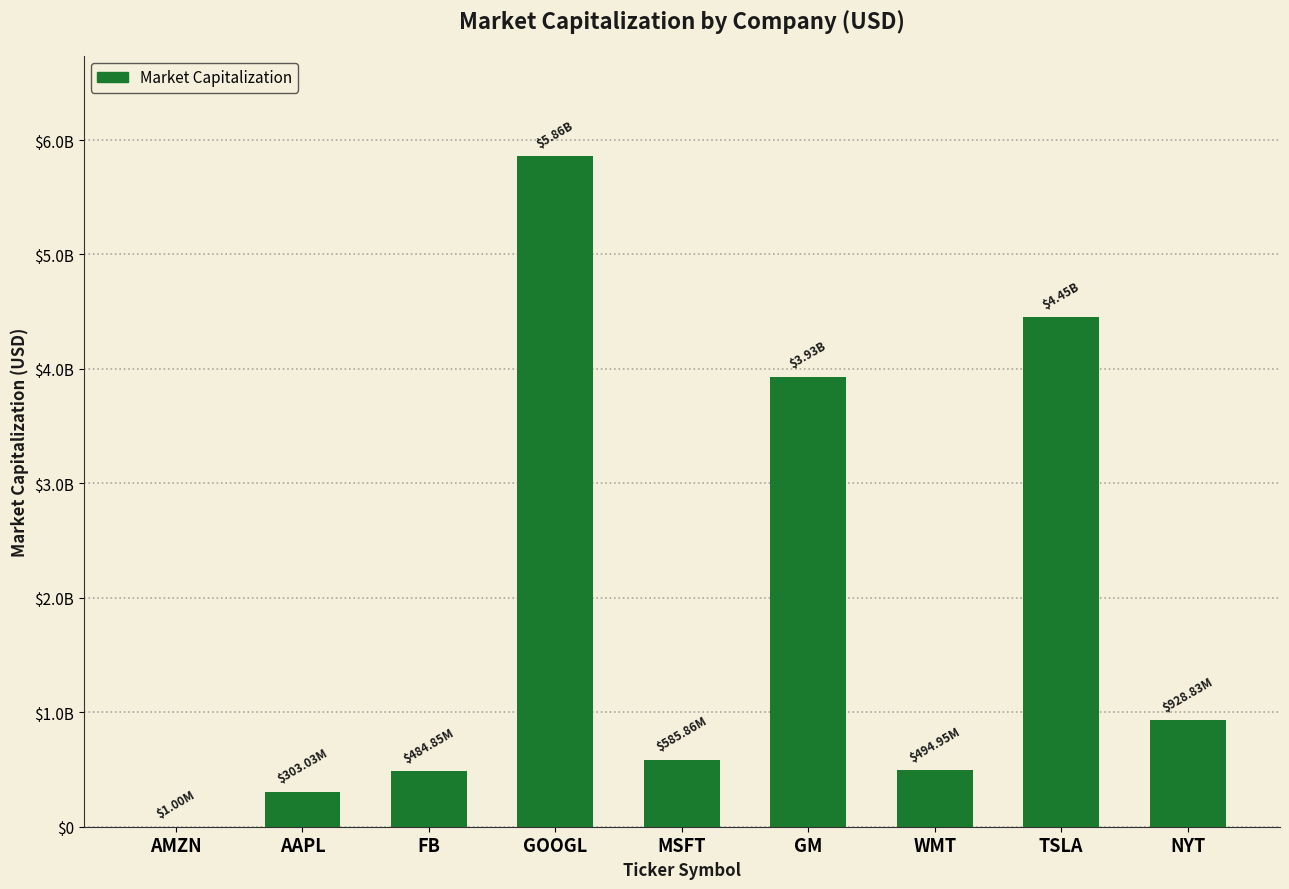

What is the maximum value shown in the chart?

5858585858